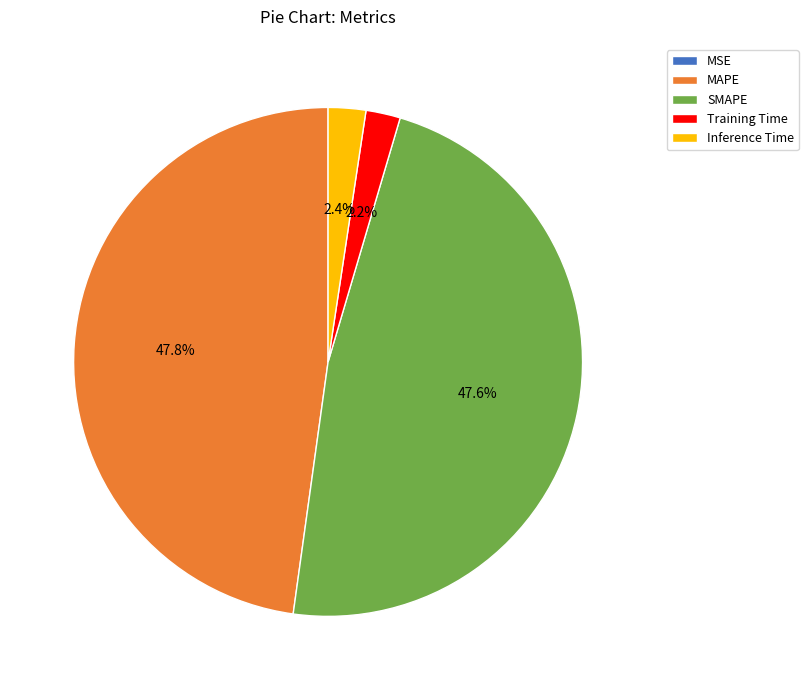

To the nearest percent, what percentage of the pie is Training Time?

2%